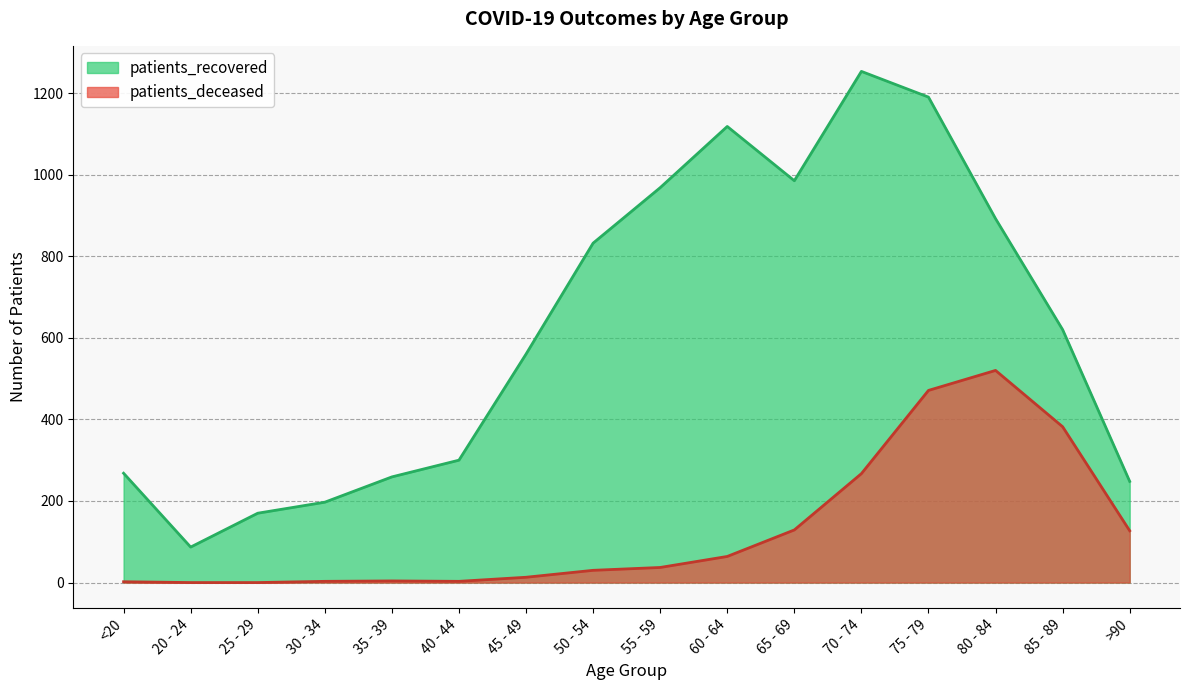

Reading left to right, extract all data points from this chart.

patients_deceased: 2	0	0	3	4	3	13	30	37	64	129	267	471	520	382	127
patients_recovered: 268	87	170	197	259	300	560	832	968	1118	985	1253	1190	892	620	248